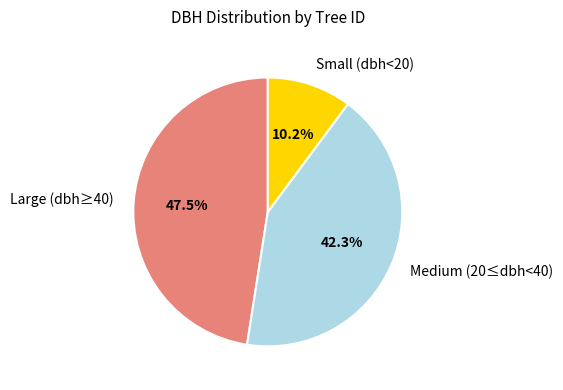

To the nearest percent, what is the average slice percentage?

33%